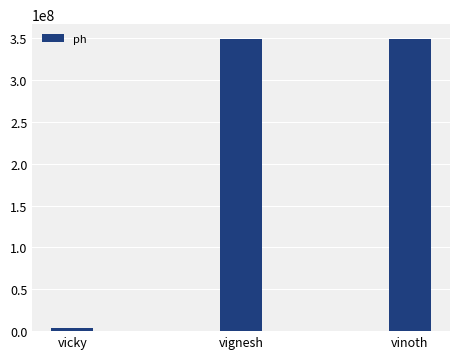

What is the maximum value shown in the chart?

349343999